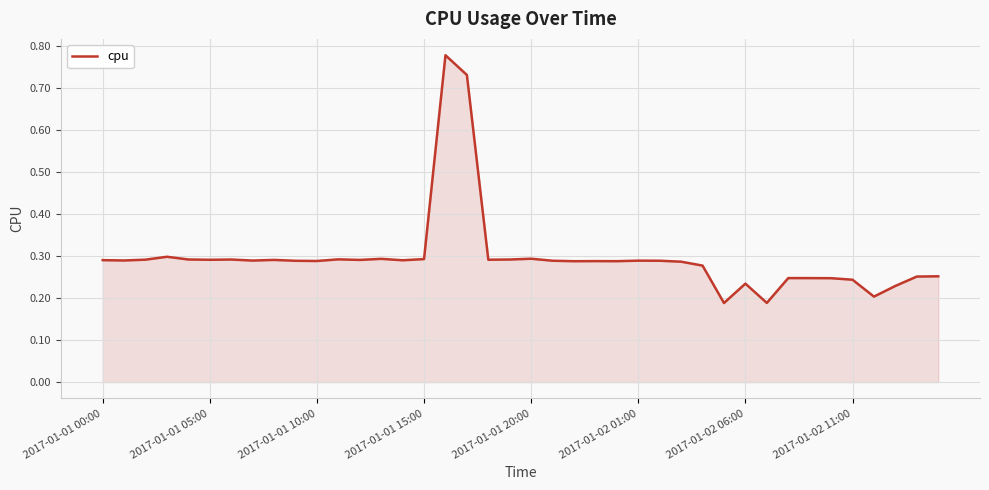

What is the difference between the maximum and minimum values?

0.6